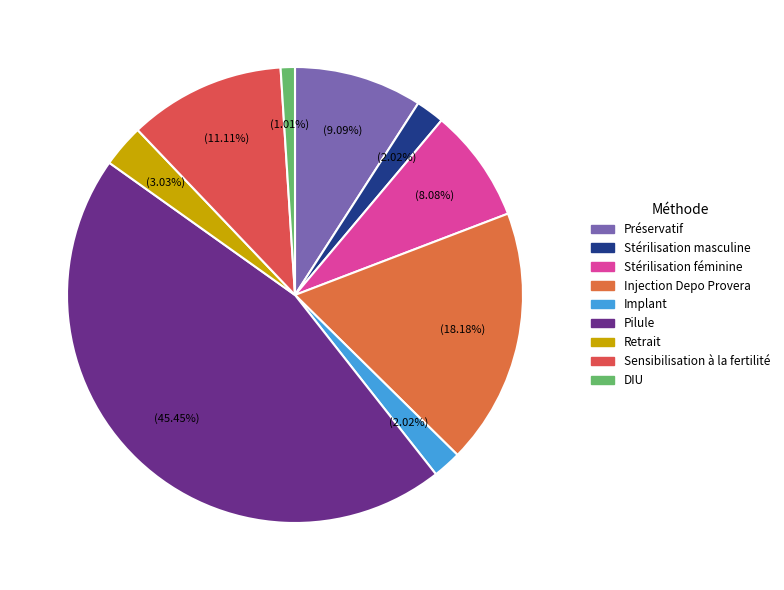

Is Implant the majority of the pie?

No